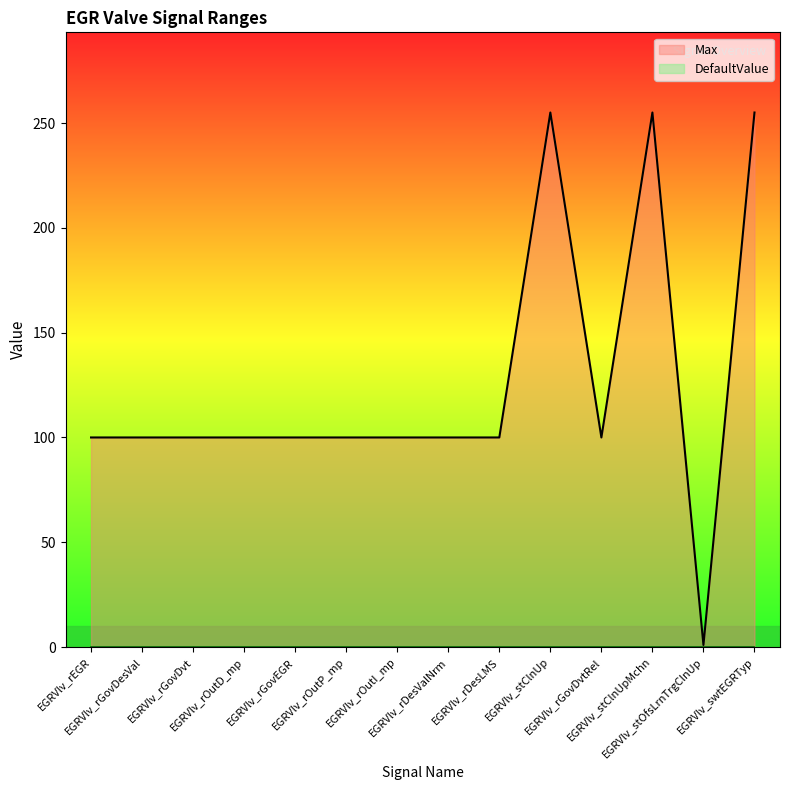

At which label does the data first exceed 100?

EGRVlv_stClnUp